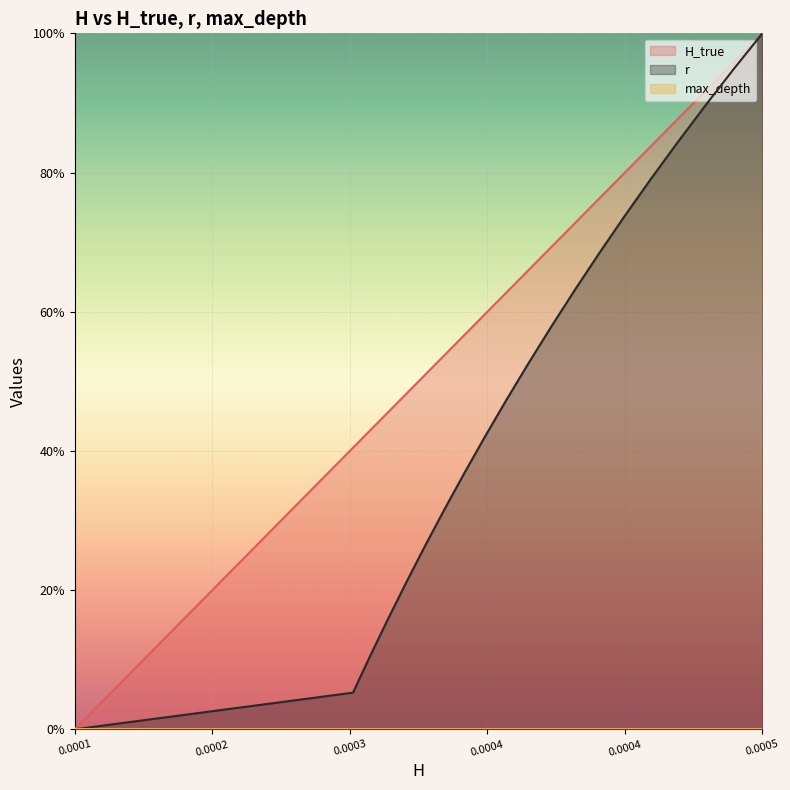

The value of r at 0.0004951199216298418 is 0.9. True or false?

True